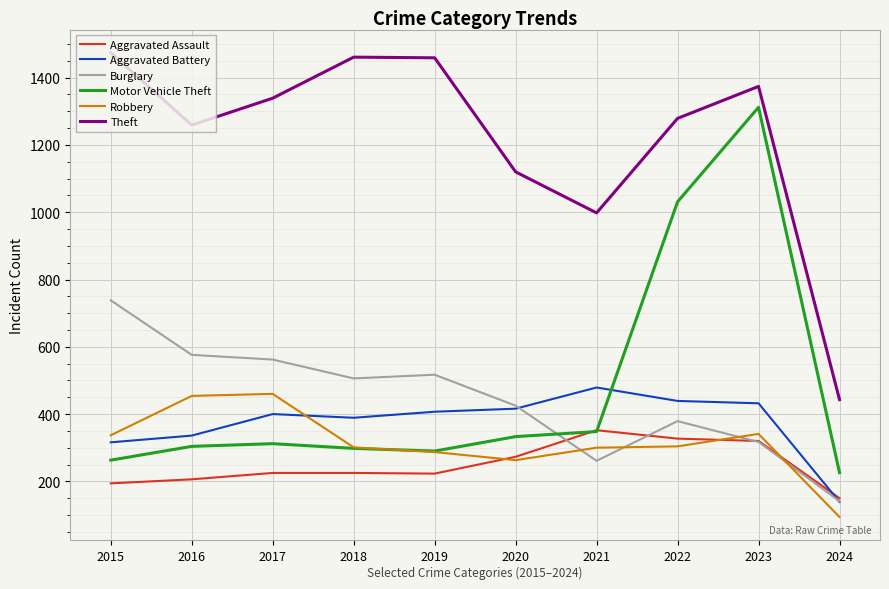

What is the total value across all series at 2022?

3759